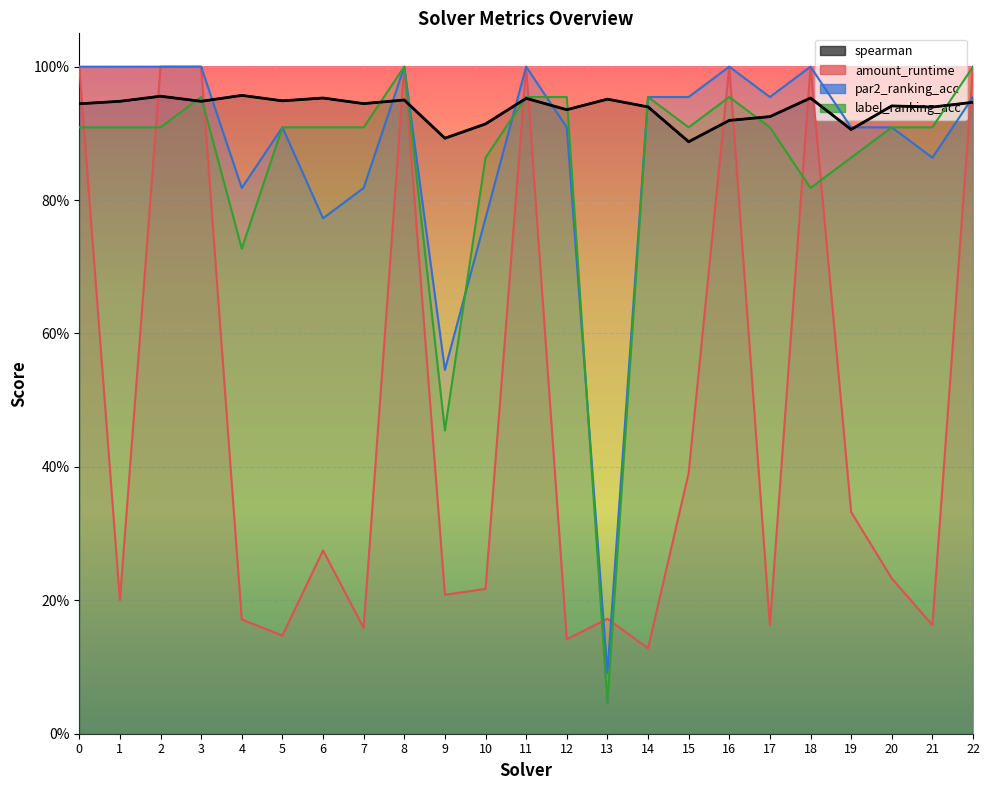

What is the approximate value of amount_runtime at 19?

0.3